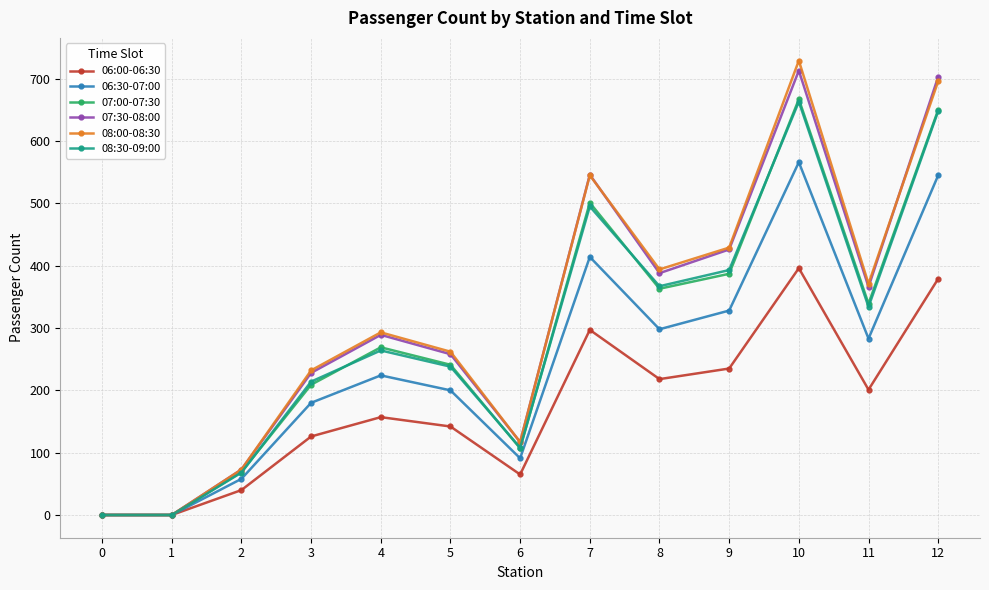

In 07:30-08:00, how many points are higher than both neighbors (excluding endpoints)?

3